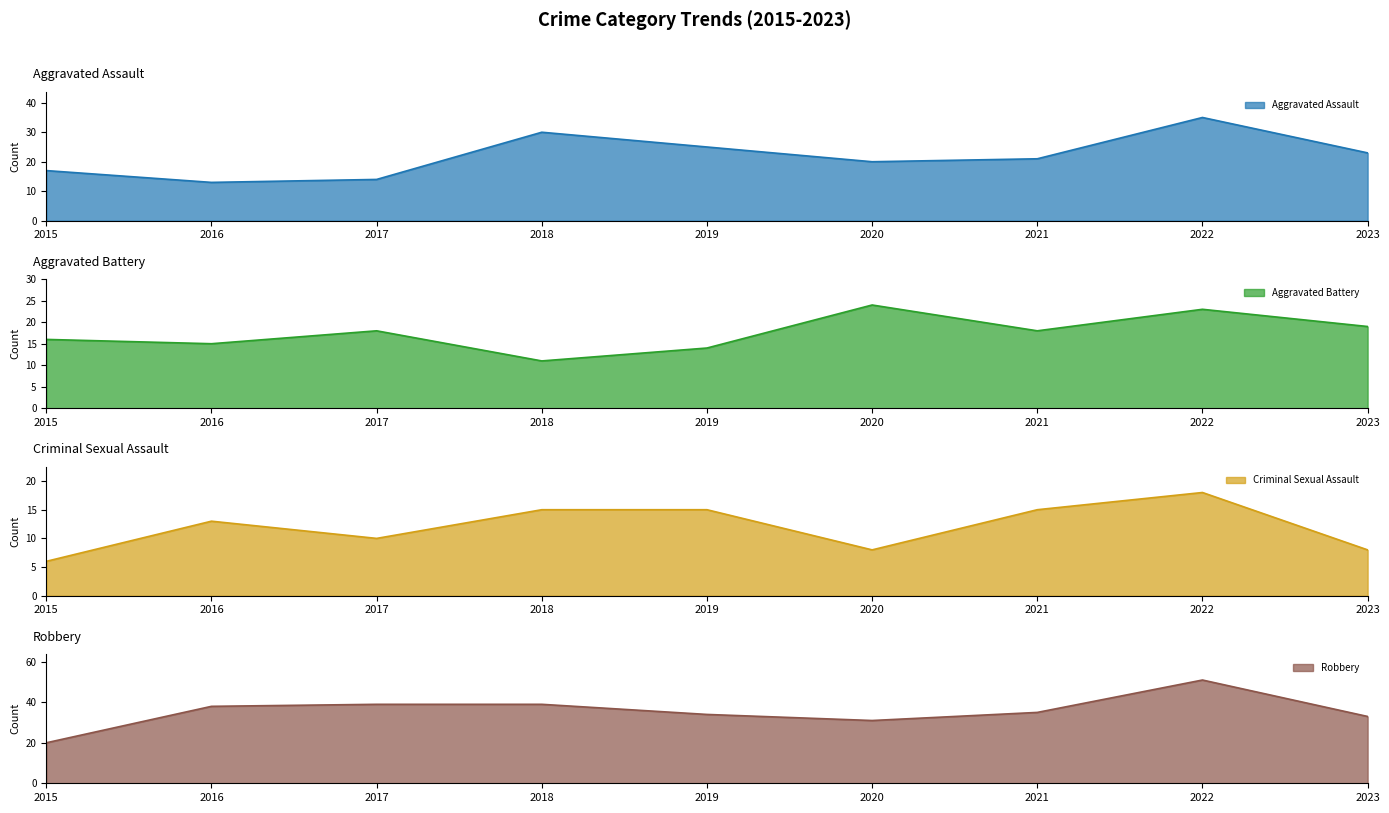

What is the maximum value shown in the chart?

51